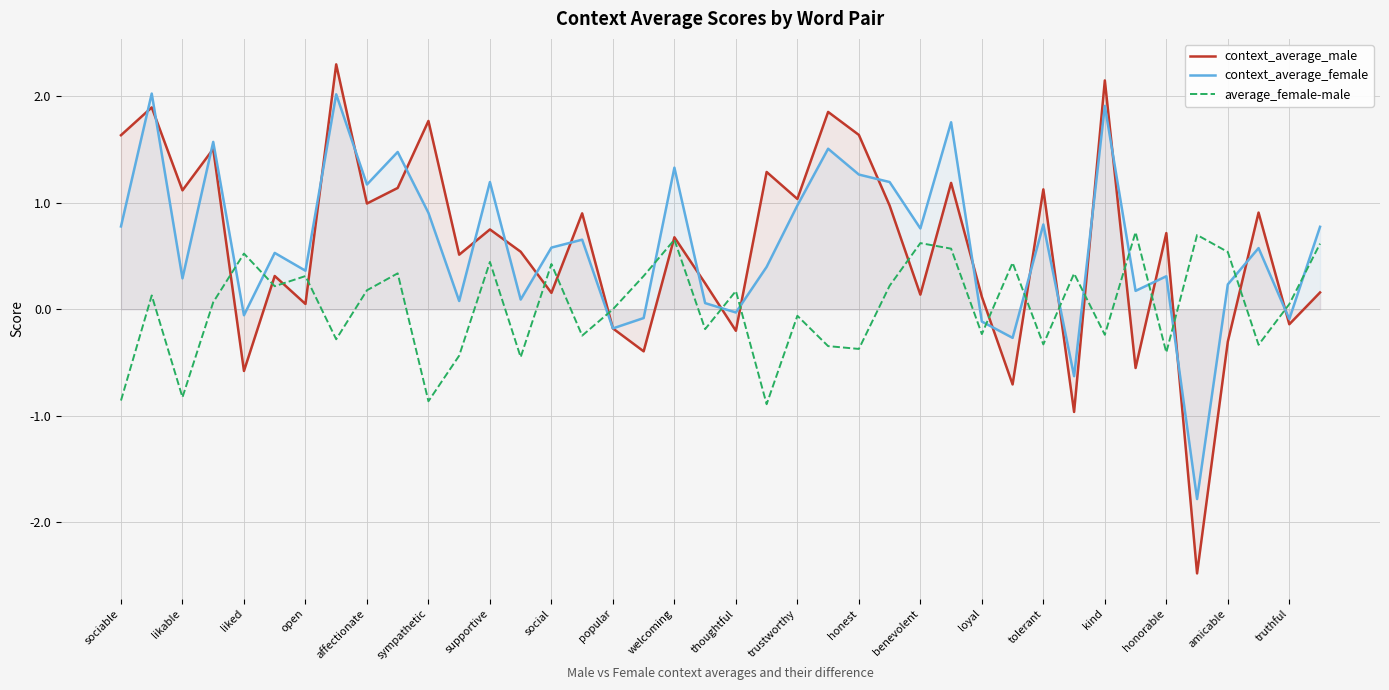

How many times do average_female-male and context_average_male cross each other?

21